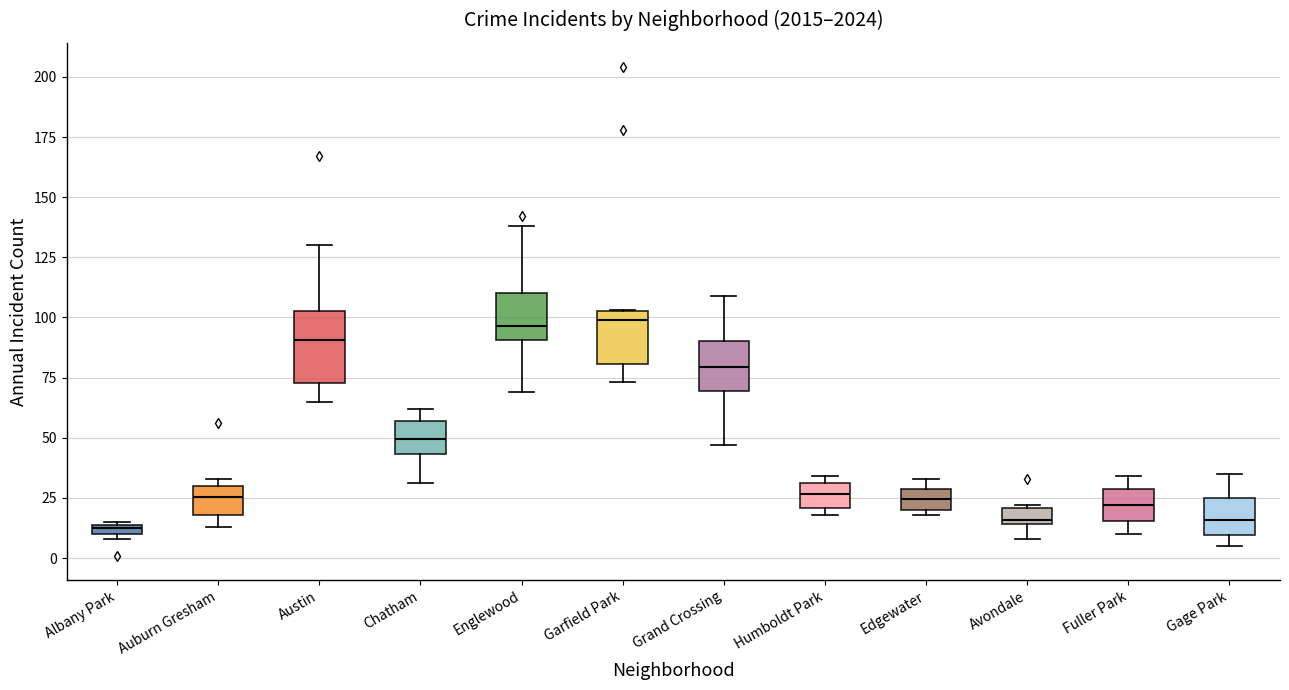

Comparing the boxes themselves (not the whiskers), which one is the tallest?

Austin